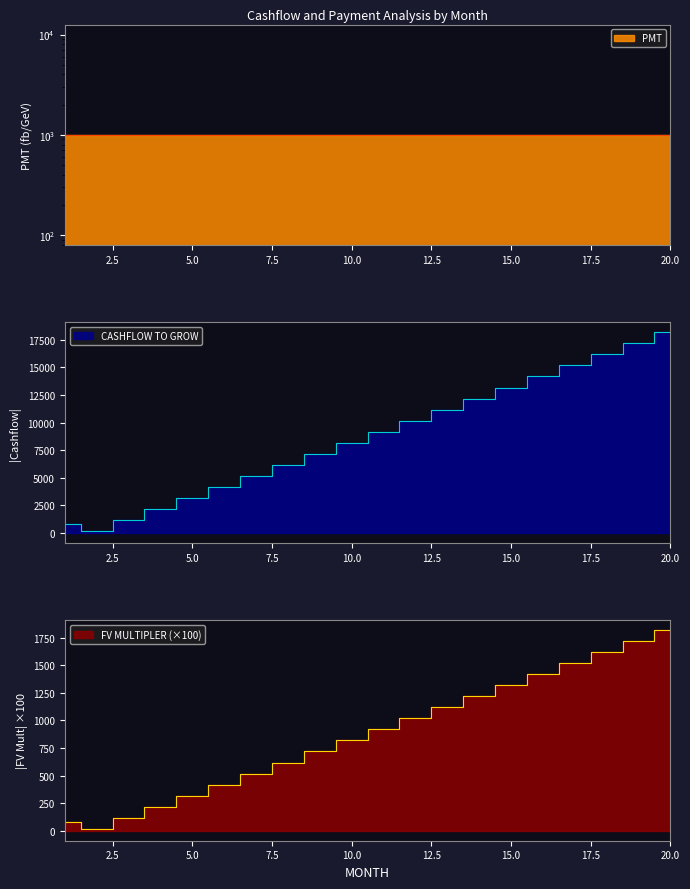

True or false: FV MULTIPLER and CASHFLOW TO GROW intersect in this chart.

False